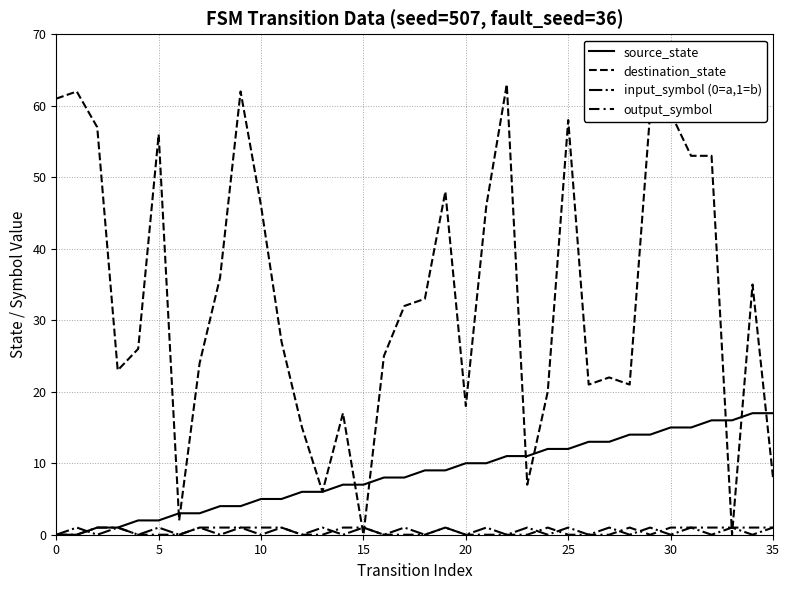

Is this an area chart (filled region under the line)?

No